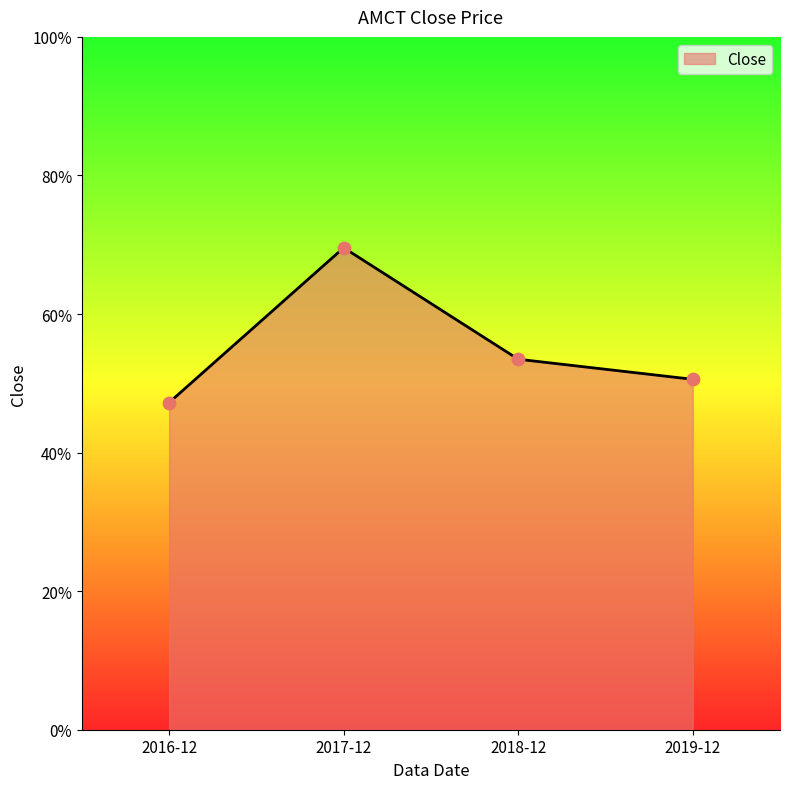

Which has a higher value, 2018-12 or 2019-12?

2018-12